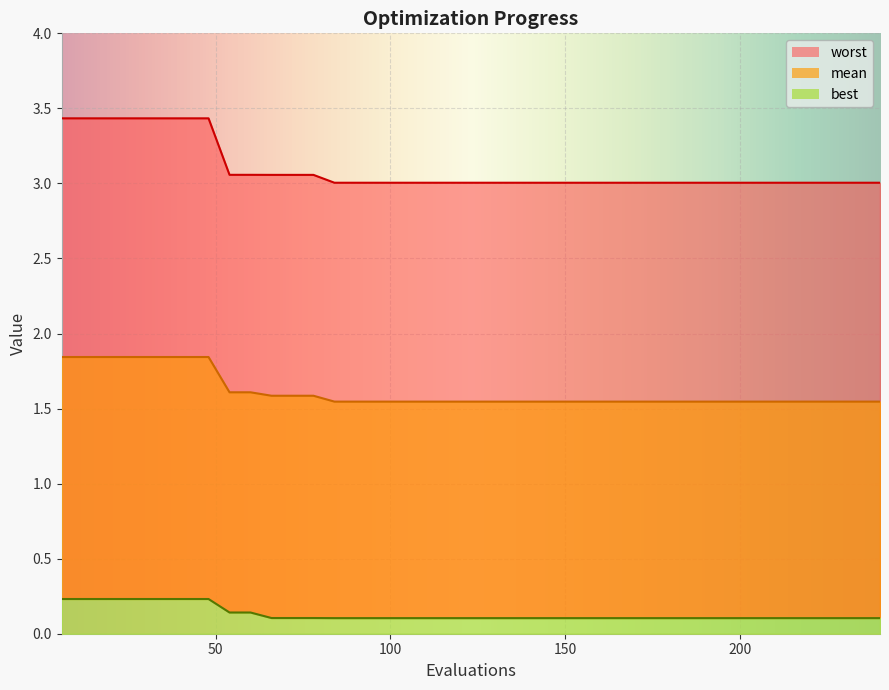

Which series has the largest range (max minus min)?

worst